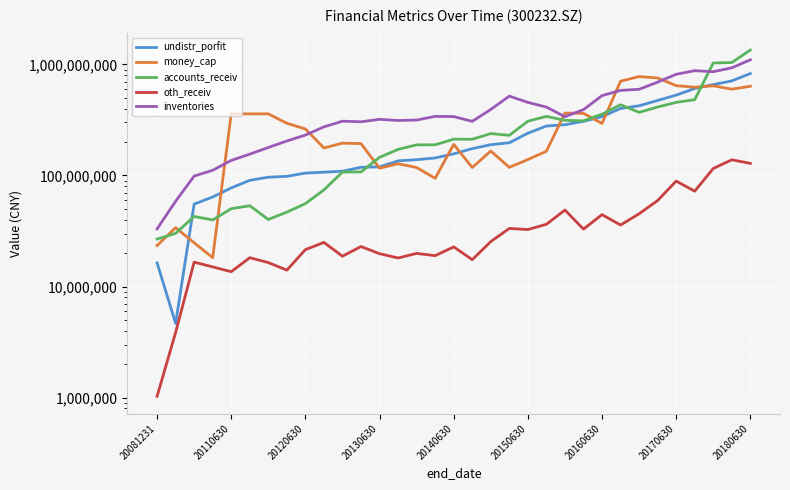

What is the difference between the maximum and minimum values in the money_cap series?

759375805.4